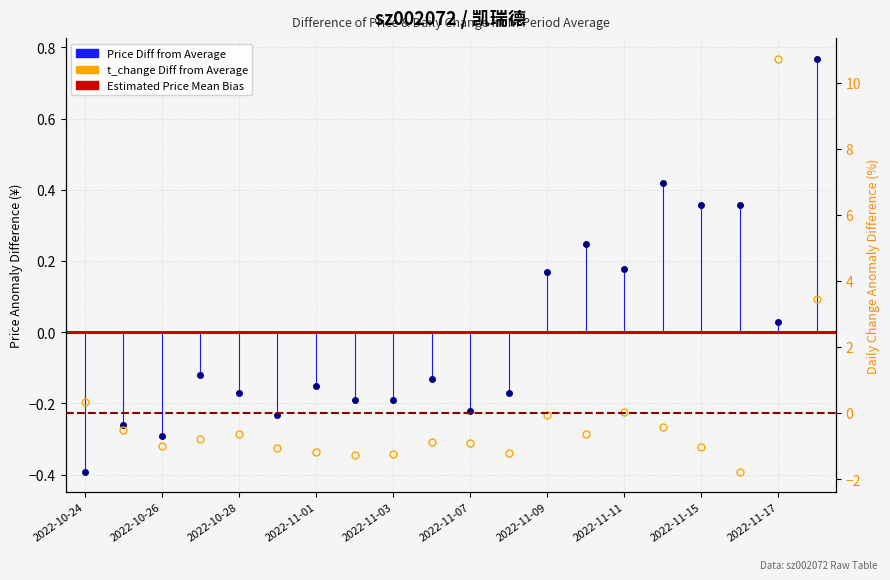

How many values in the price series exceed 0?

8